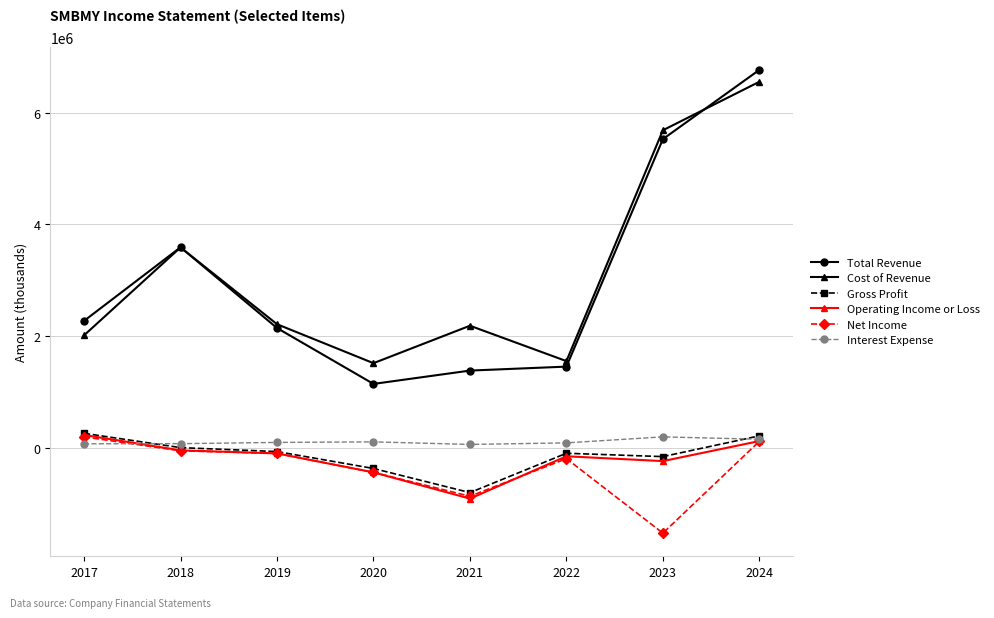

What value does the Gross Profit series have at 2017, to the nearest 10?

258700